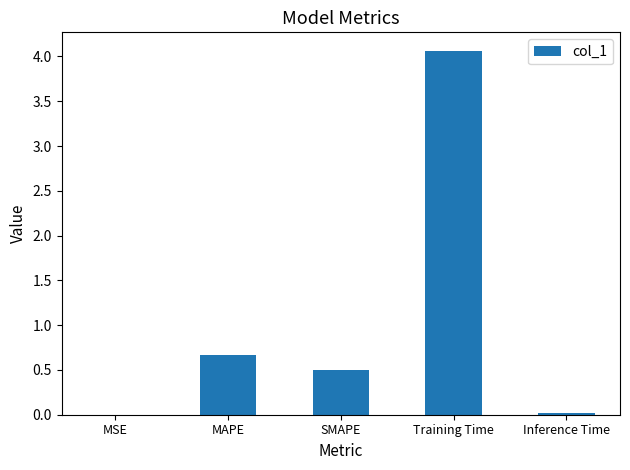

Between MSE and SMAPE, which is larger?

SMAPE